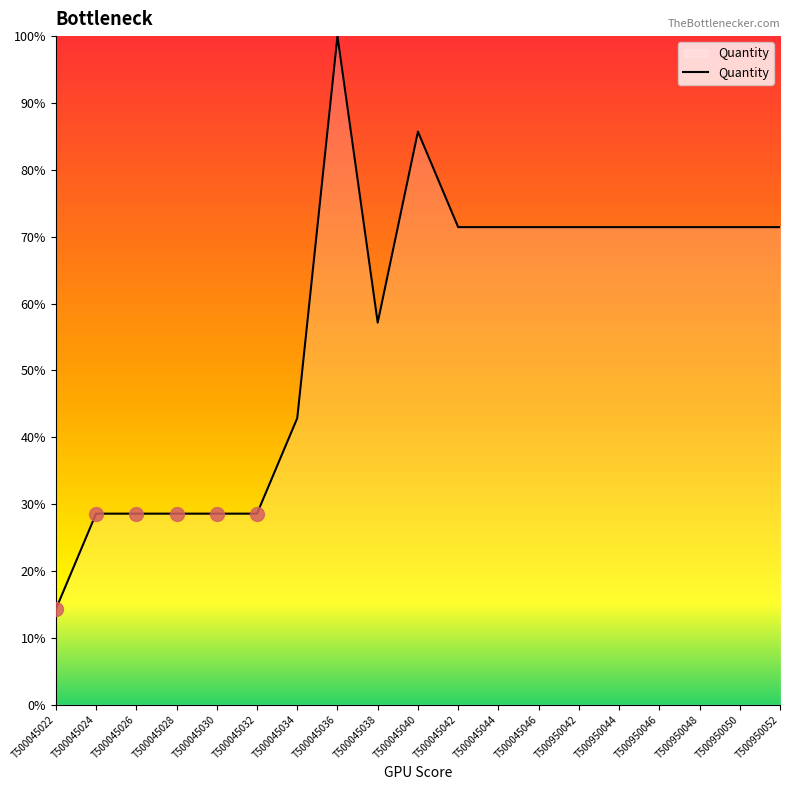

What value does the data have at T500950044?

71.4